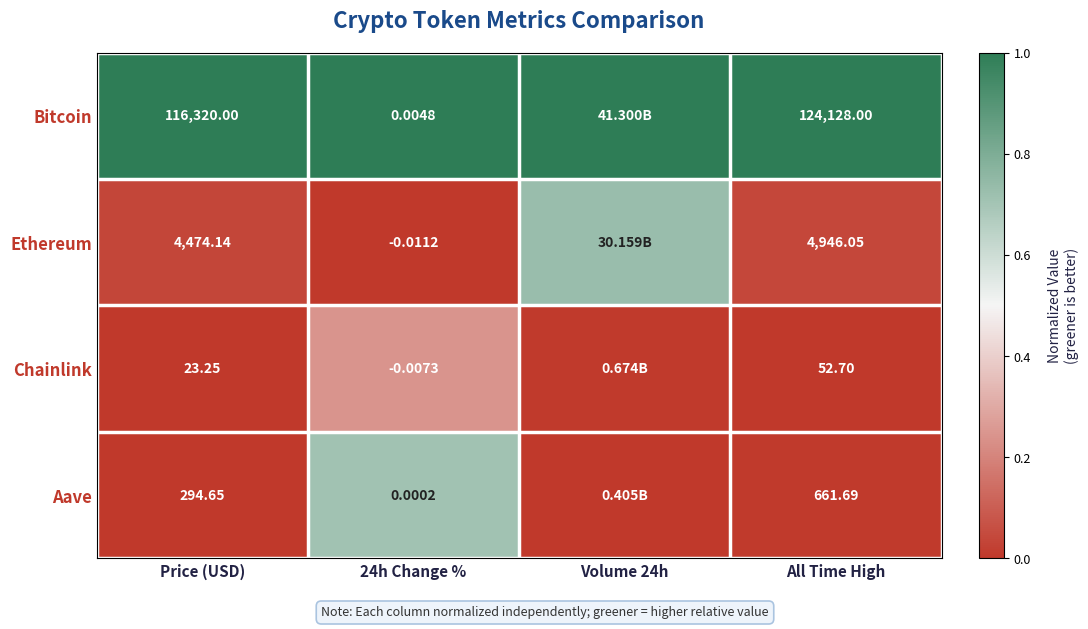

Which series changed the most between Price (USD) and 24h Change %?

Bitcoin